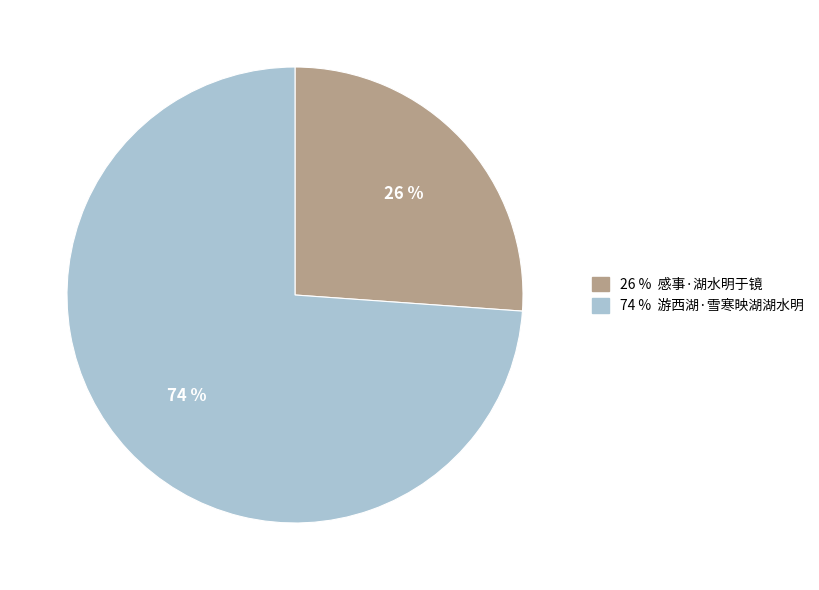

How many segments does this pie chart have?

2